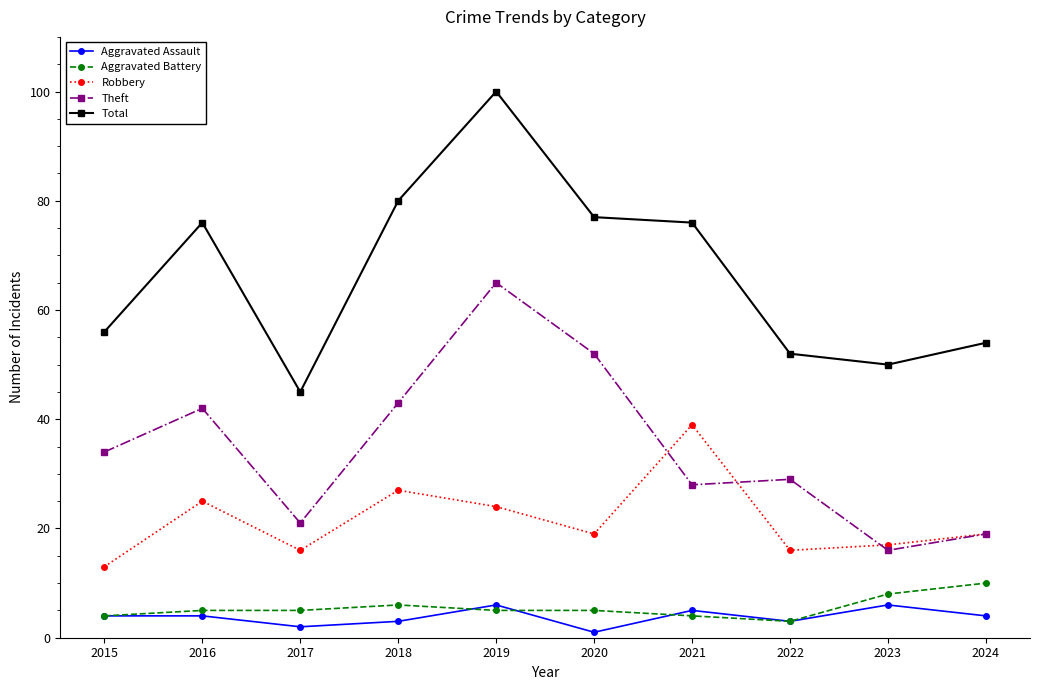

How many values in the Theft series are below 34?

5